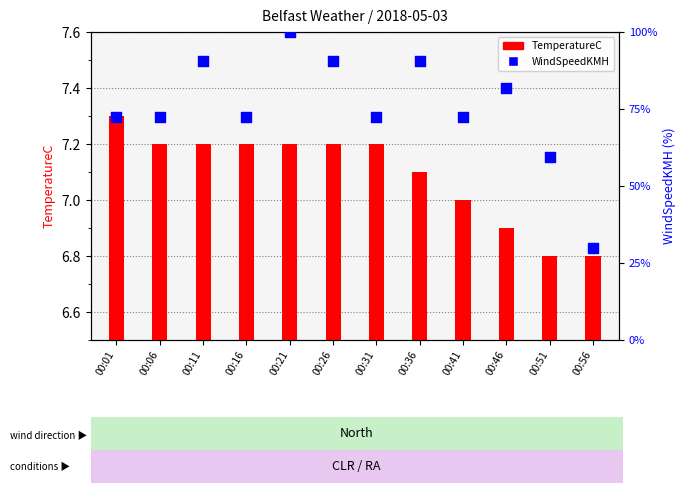

Is the value of TemperatureC at 00:36 greater than the value of WindSpeedKMH at 00:01?

No